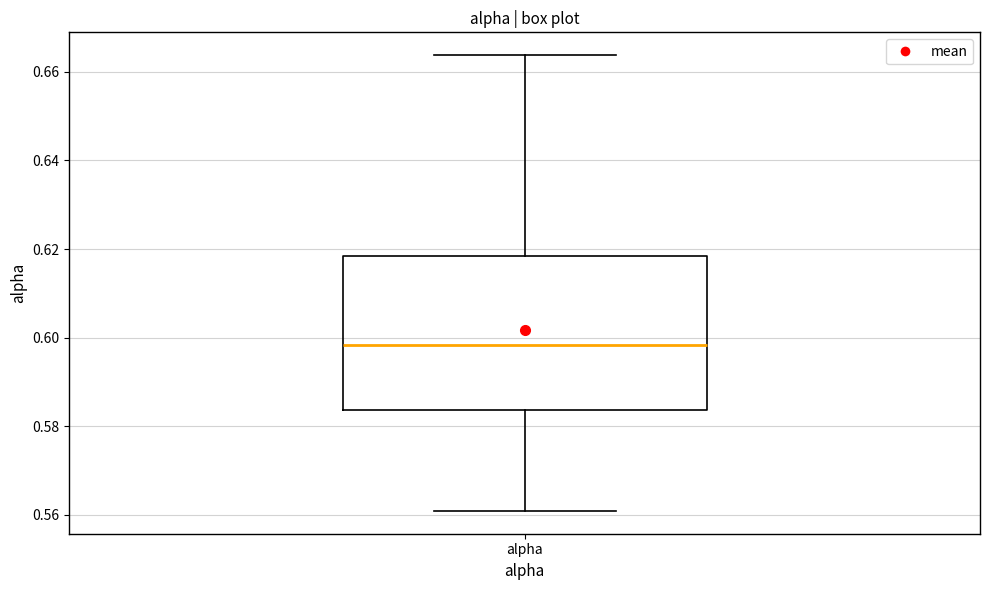

Read this box plot against the y-axis: the position of the median line, the range covered by the box, and the ends of both whiskers. The values are not printed on the chart, so give them approximately, as read against the axis.

median 0.598, box 0.584 to 0.618, whiskers 0.560 to 0.664